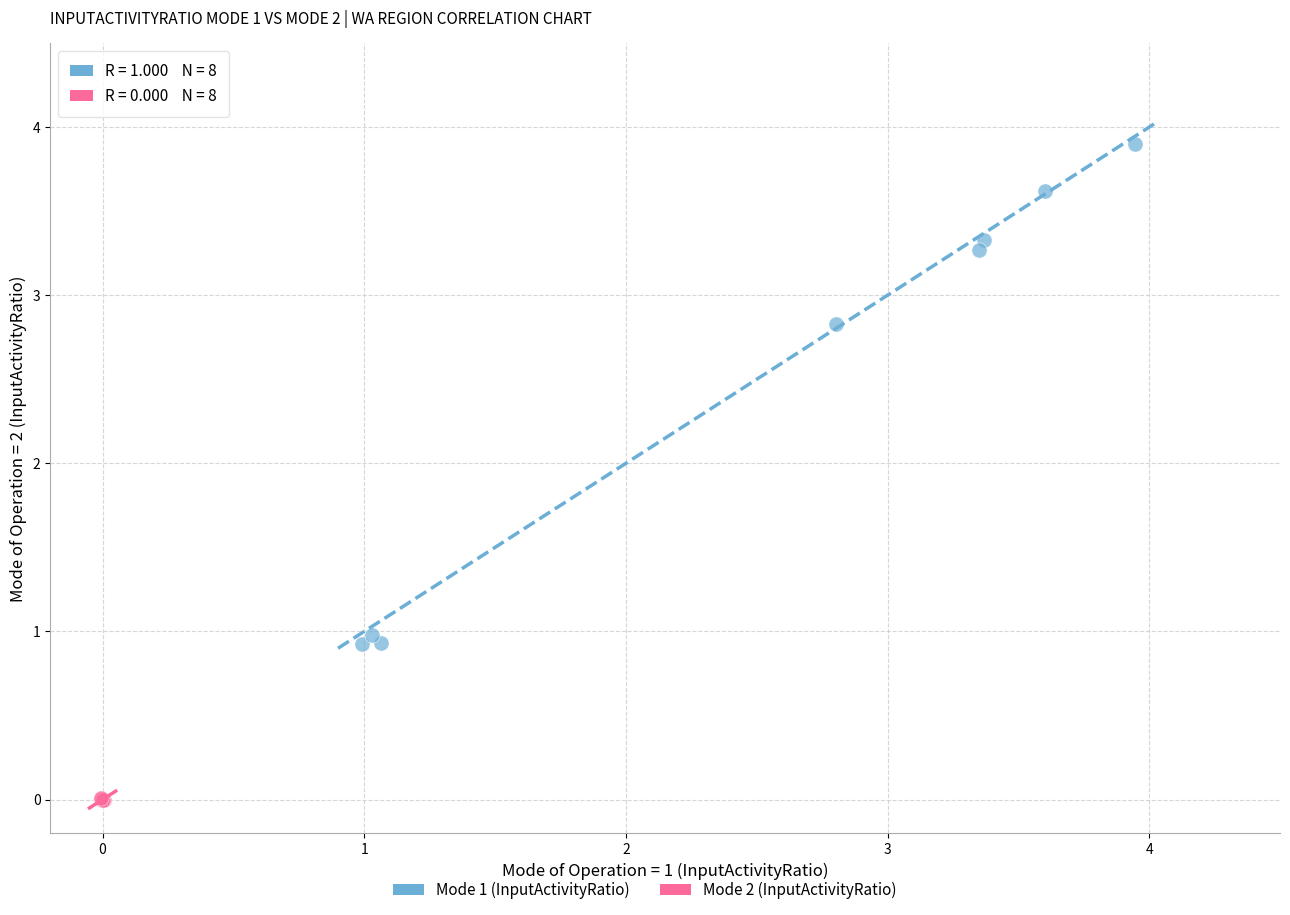

Which series has the largest Y range (max minus min)?

Mode 1 (InputActivityRatio)